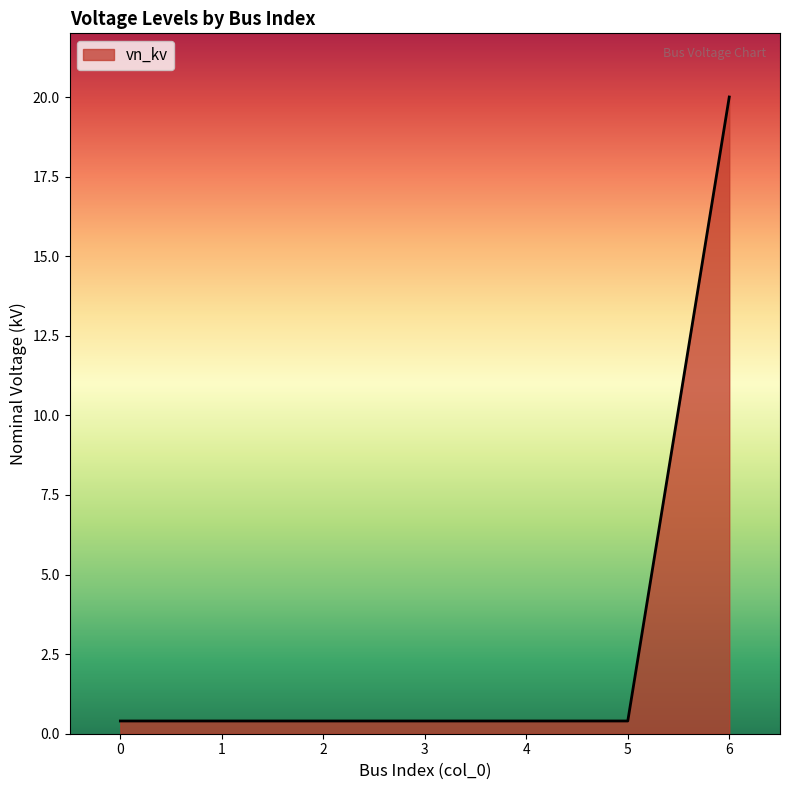

Reading left to right, what are all the values shown in this chart?

0=0.4	1=0.4	2=0.4	3=0.4	4=0.4	5=0.4	6=20.0